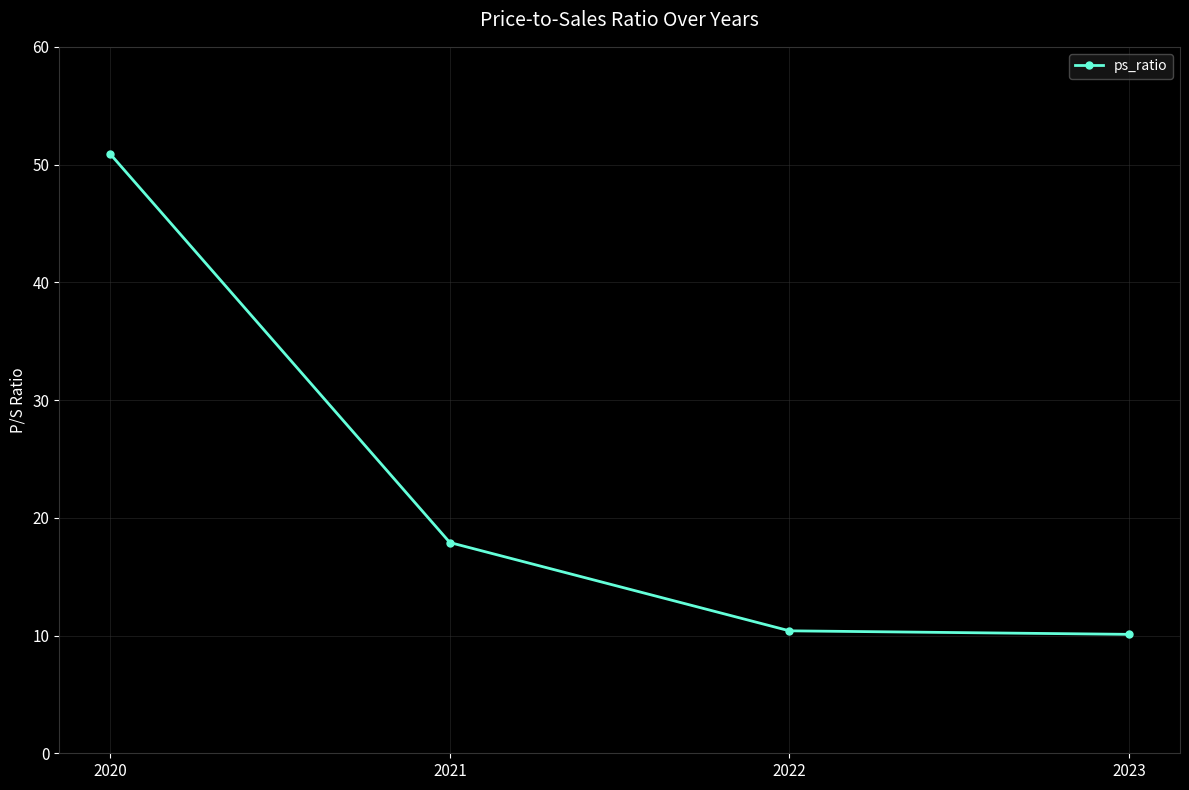

Which label corresponds to the largest value in the chart?

2020